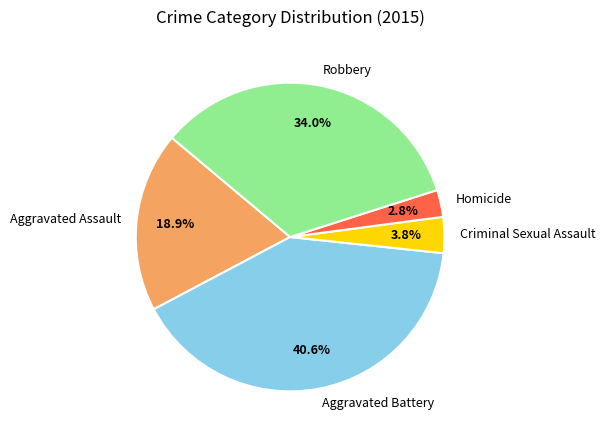

To the nearest percent, what portion does Homicide represent?

3%